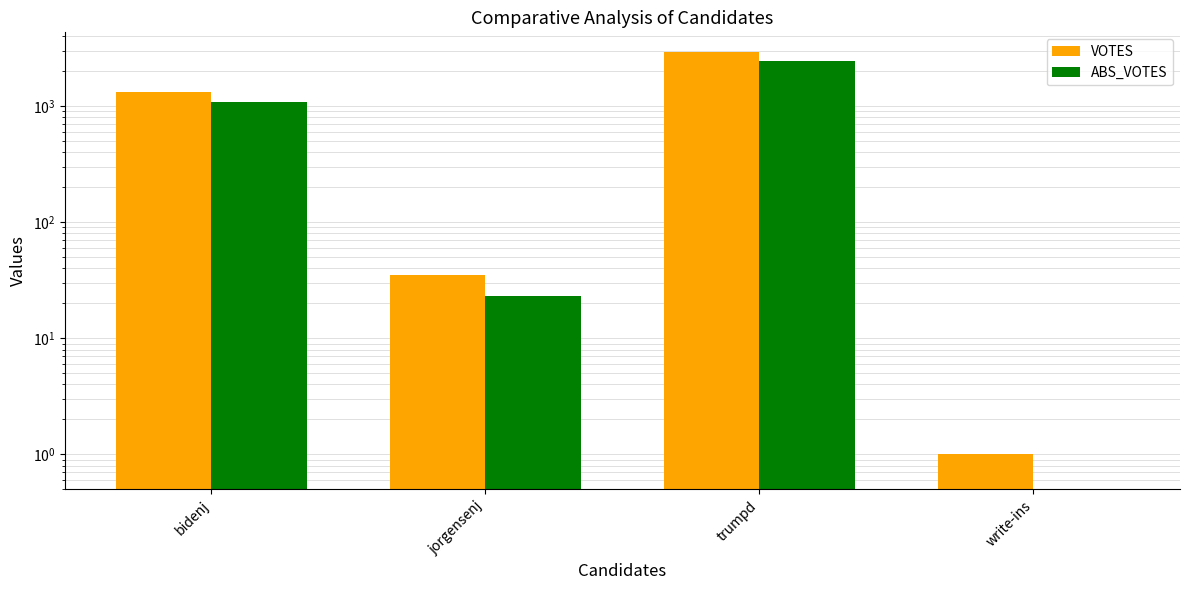

Does the chart contain stacked bars?

No